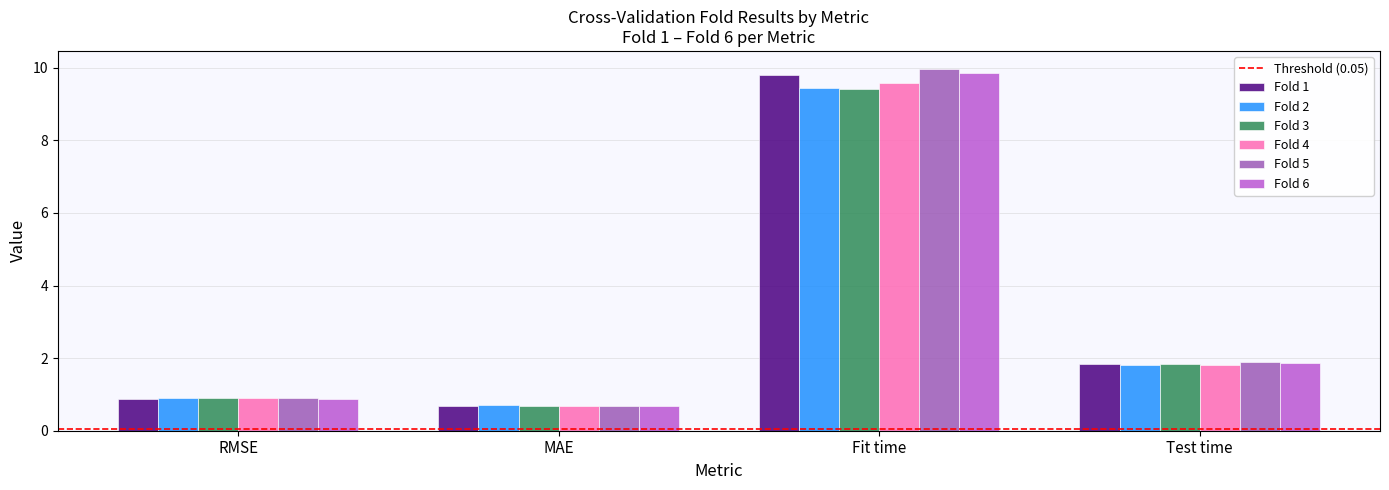

What is the sum of the Fold 2 values at Test time and Fit time?

11.3